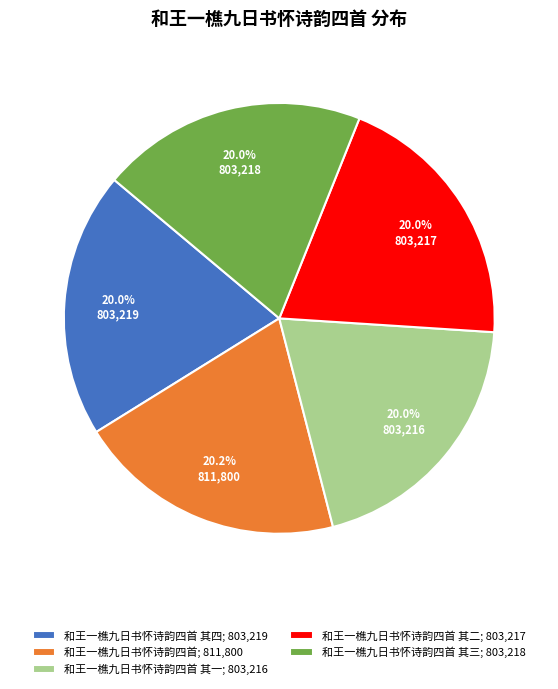

What is the ratio of the value at 和王一樵九日书怀诗韵四首 其一; 803,216 to the value at 和王一樵九日书怀诗韵四首 其二; 803,217?

1.0